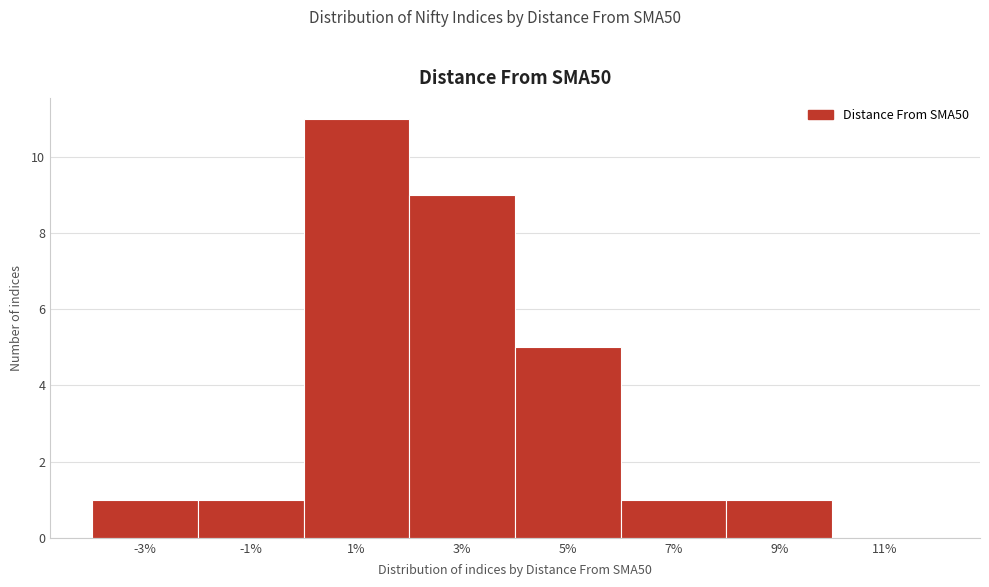

Reading left to right, transcribe all the data shown in this chart.

-3%=1	-1%=1	1%=11	3%=9	5%=5	7%=1	9%=1	11%=0